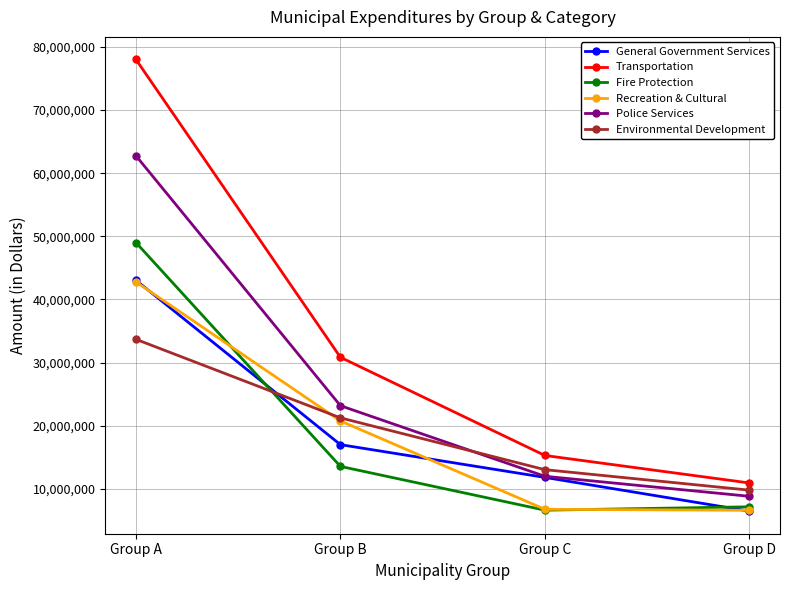

True or false: Police Services and Transportation cross at least once.

False